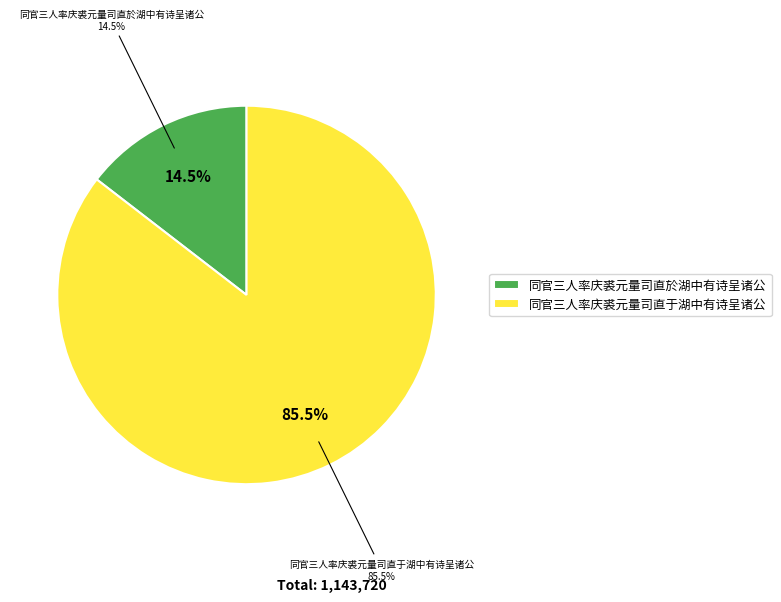

Which category has the biggest portion of the pie?

同官三人率庆裘元量司直于湖中有诗呈诸公